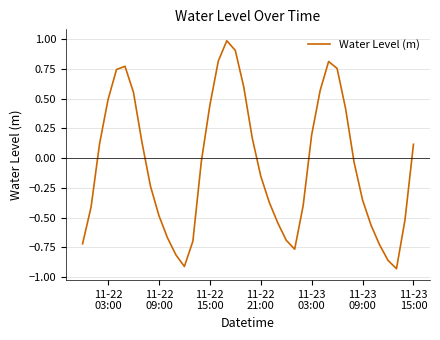

What is the greatest value displayed?

1.0